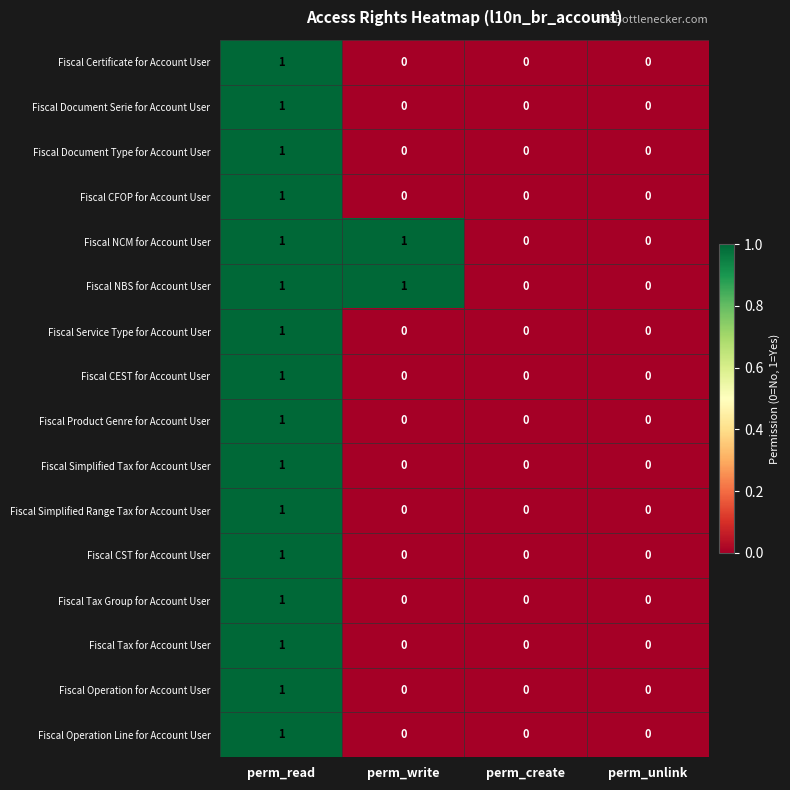

Is the value of Fiscal Product Genre for Account User at perm_unlink greater than the value of Fiscal Operation for Account User at perm_read?

No